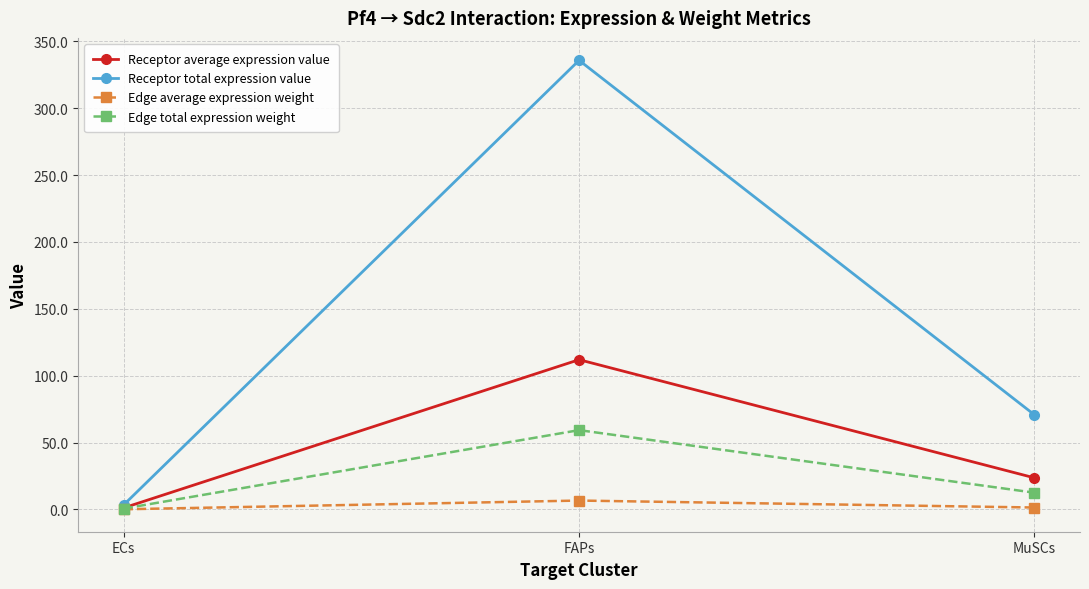

Between FAPs and MuSCs, which series saw the biggest shift?

Receptor total expression value